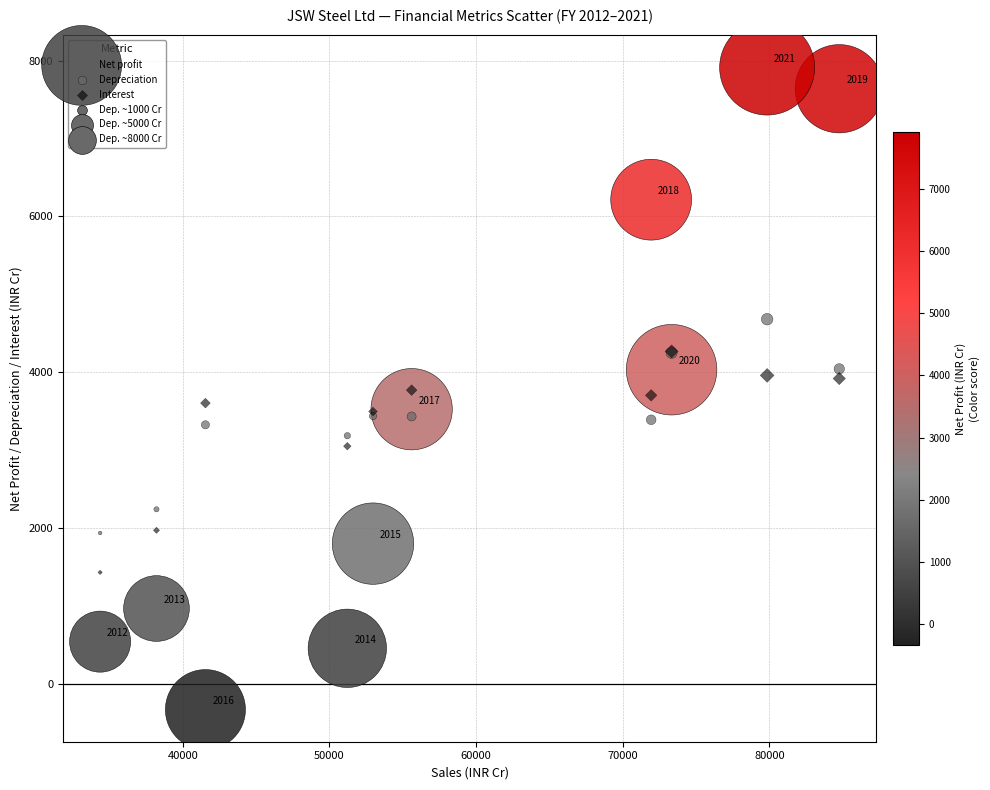

In the Interest series, what Y value is closest to 2846?

3047.9